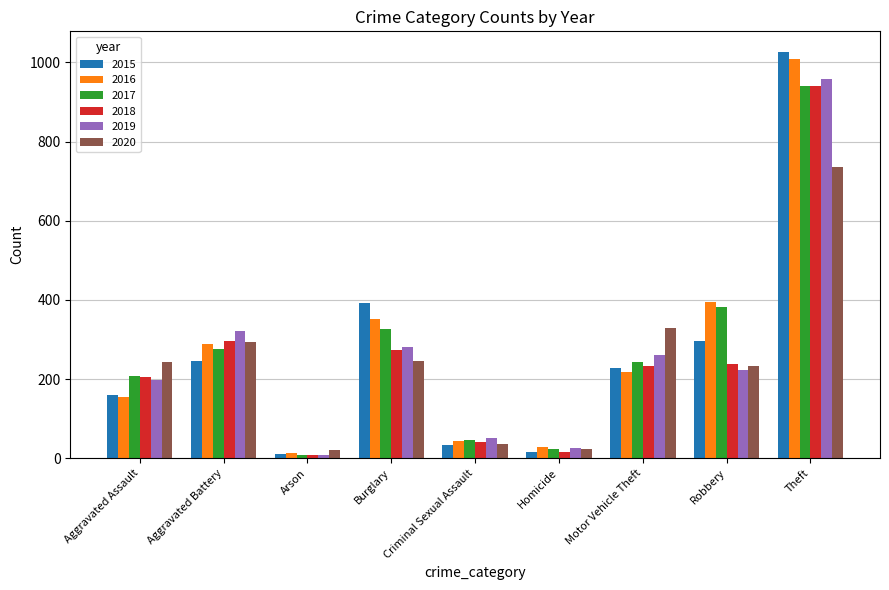

List the labels in order of 2019 value, largest first.

Theft, Aggravated Battery, Burglary, Motor Vehicle Theft, Robbery, Aggravated Assault, Criminal Sexual Assault, Homicide, Arson